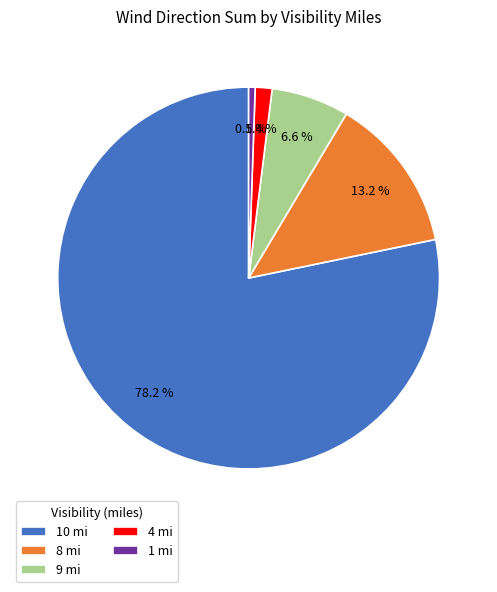

Rank the categories by value from highest to lowest.

10 mi, 8 mi, 9 mi, 4 mi, 1 mi